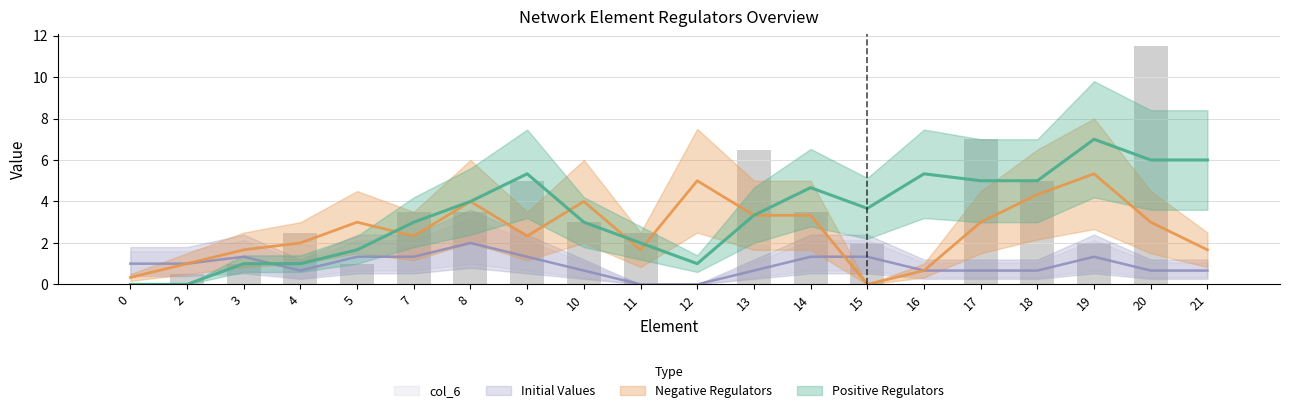

What is the sum of all Initial Values values?

19